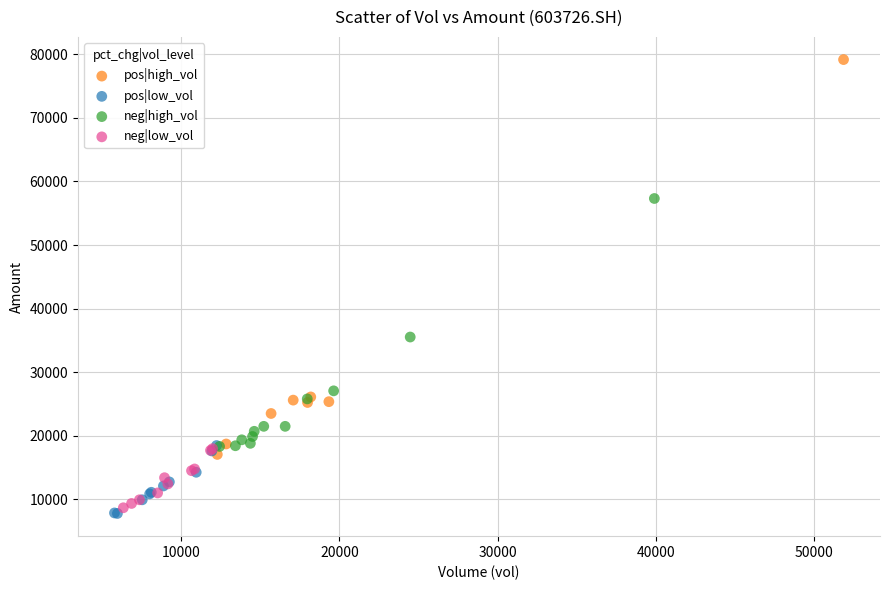

Which series contains the highest Y value?

pos|high_vol